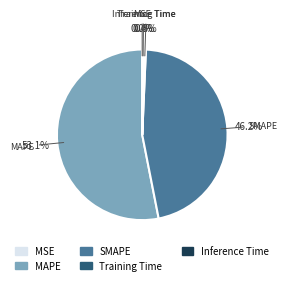

Which has a higher value, Inference Time or MAPE?

MAPE